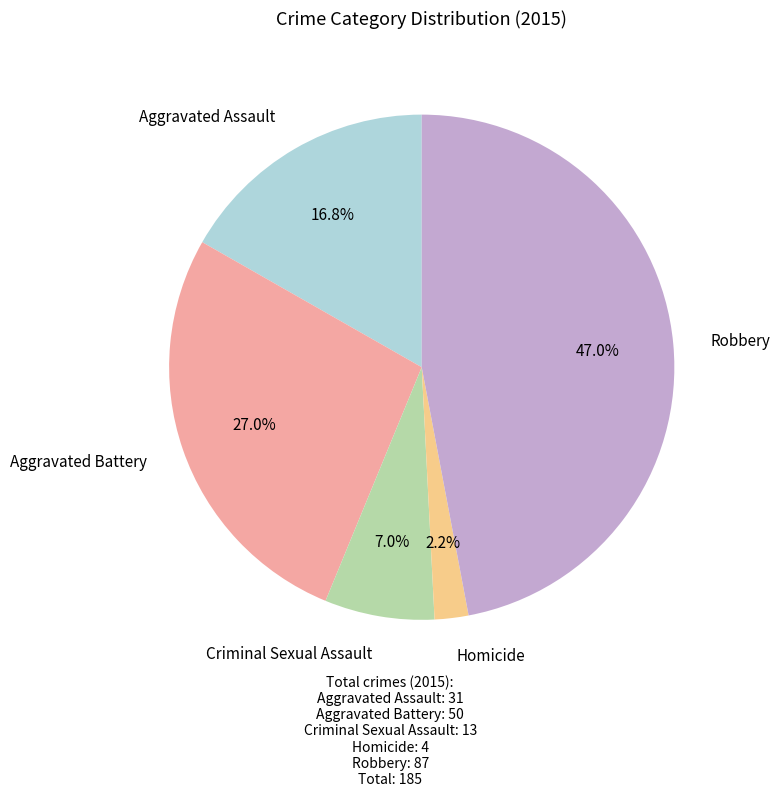

Is there any slice that represents more than half of the pie?

No